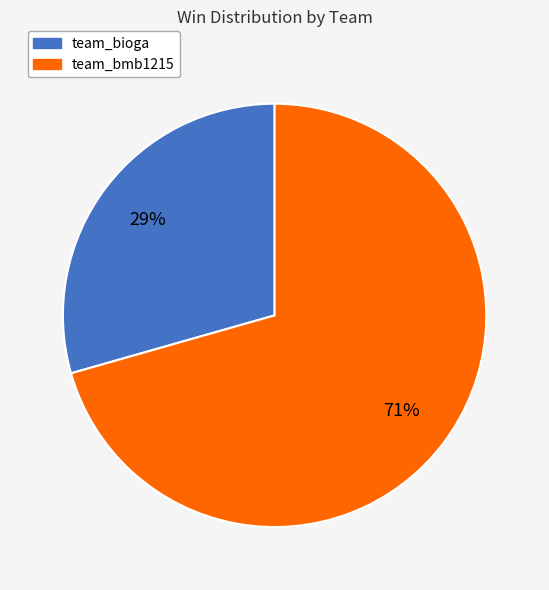

To the nearest percent, what is the combined percentage of team_bioga and team_bmb1215?

100%